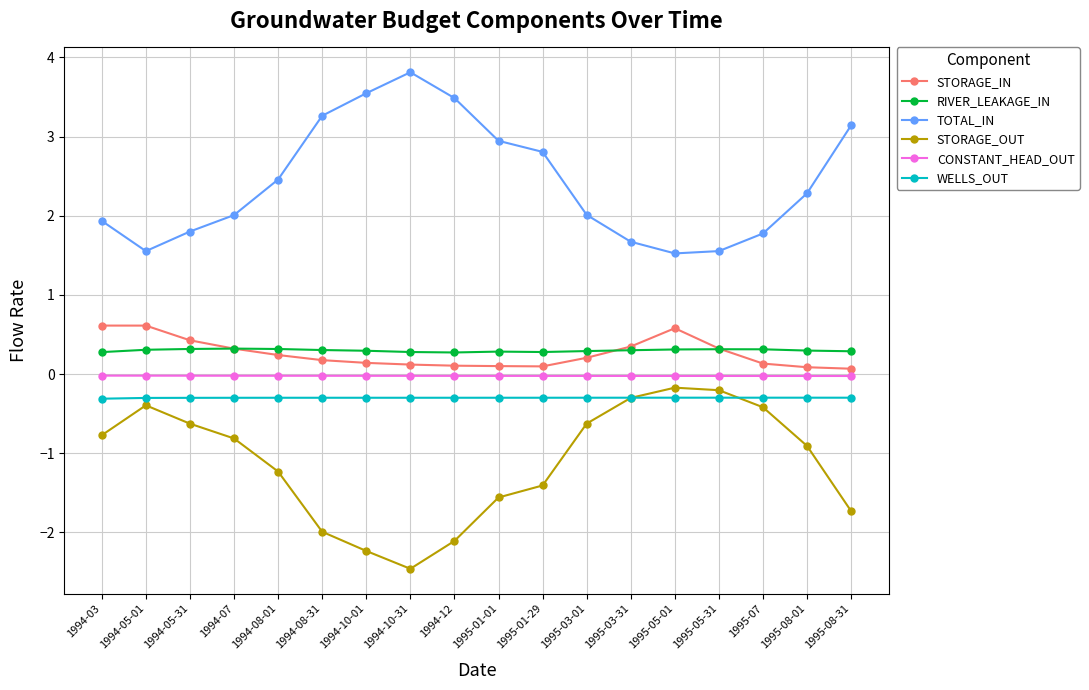

Which category has the highest value across all series?

1994-10-31